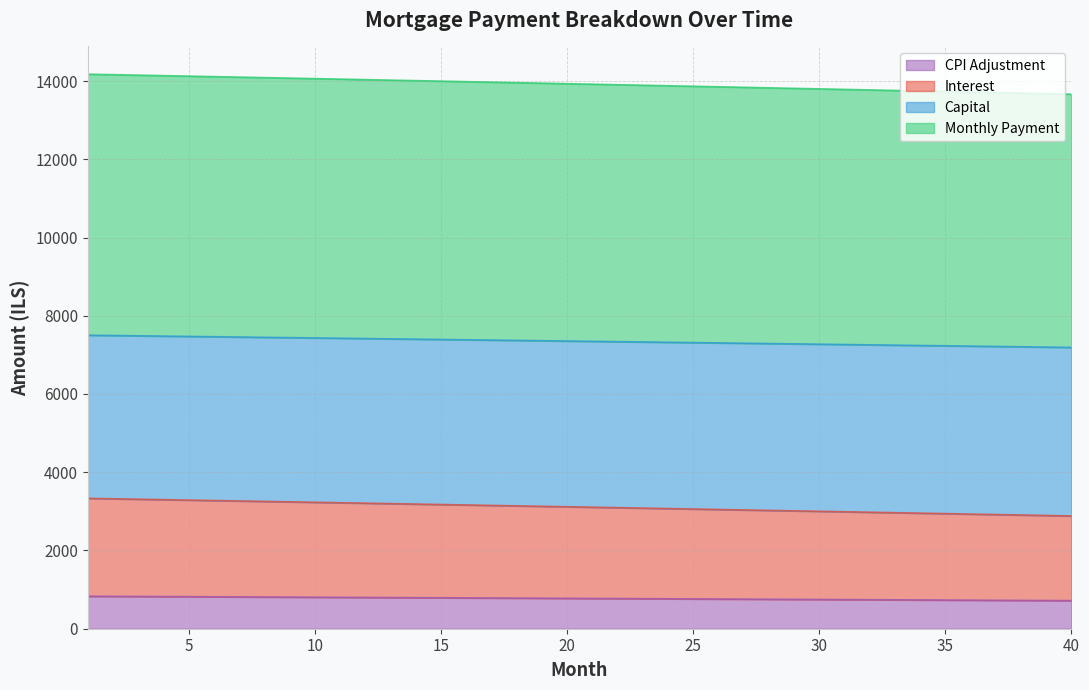

What are all the series names shown in the legend?

CPI Adjustment, Interest, Capital, Monthly Payment